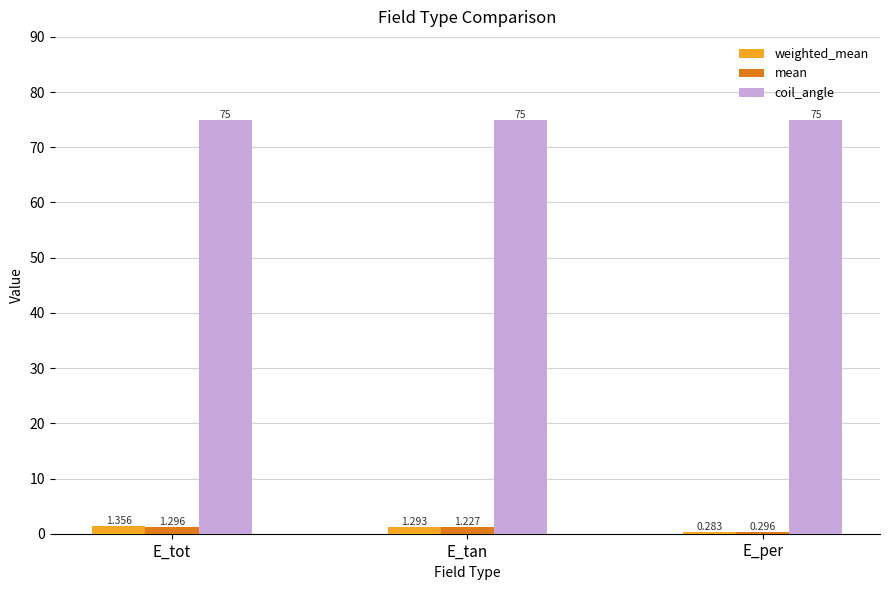

Rank the series at E_tan from lowest to highest value.

mean, weighted_mean, coil_angle